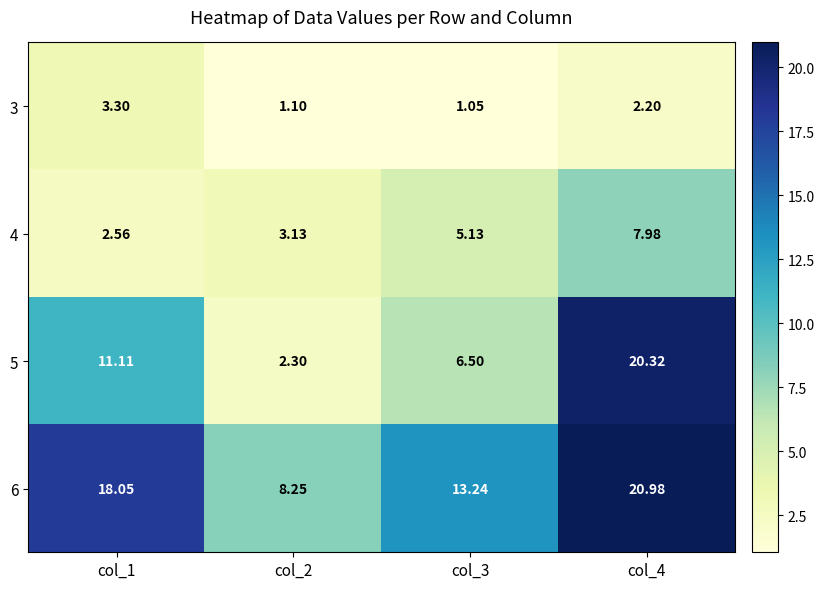

Is the value of 3 at col_1 greater than the value of 5 at col_4?

No